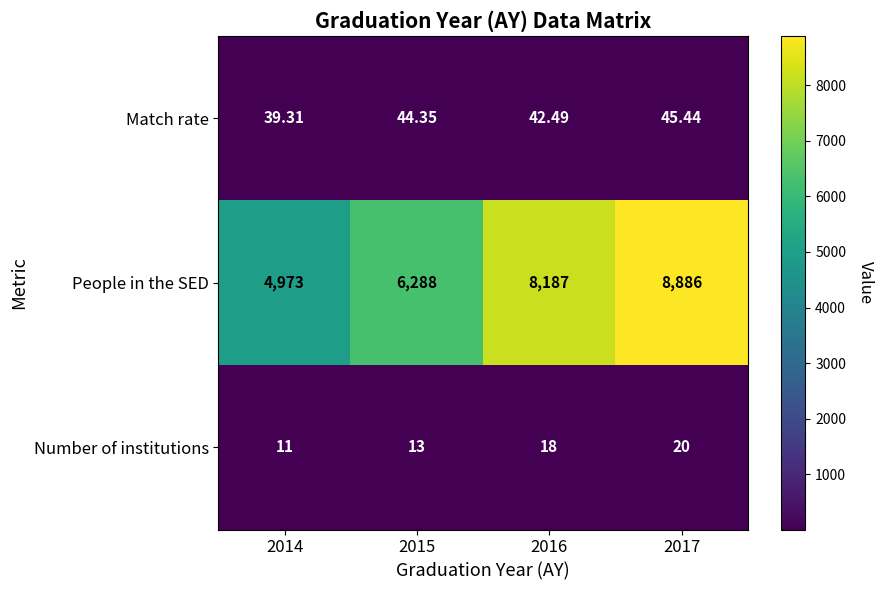

Is the value of Number of institutions at 2015 greater than the value of People in the SED at 2015?

No